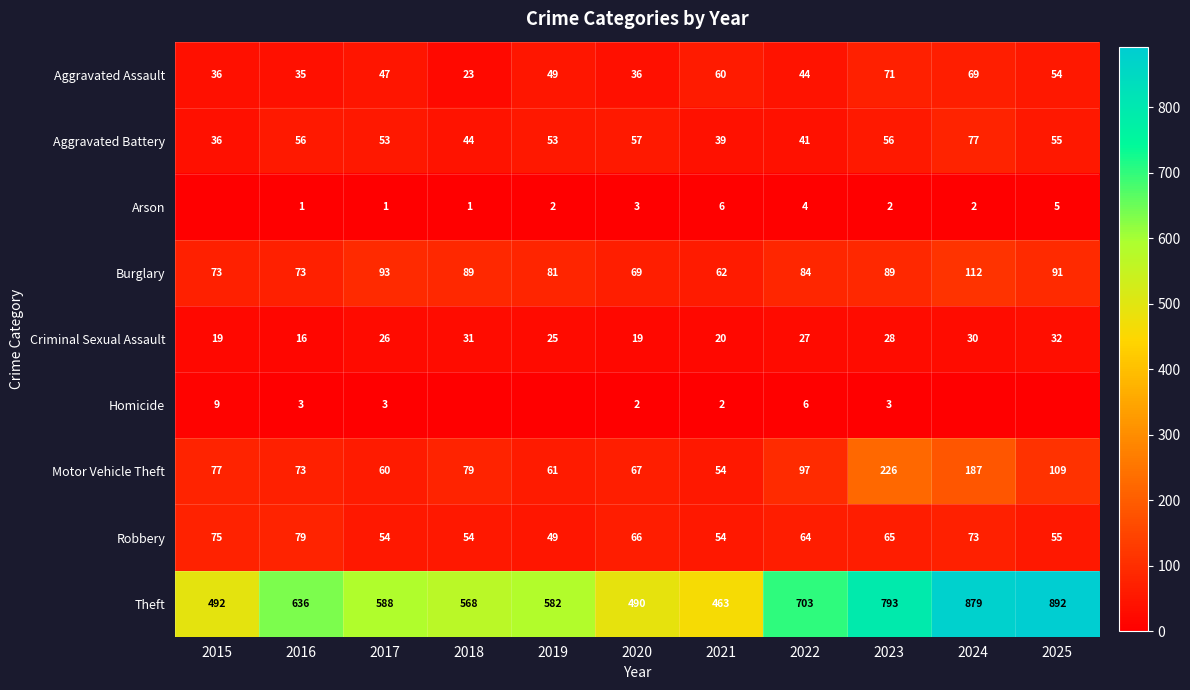

The Robbery series shows 49 at 2019. True or false?

True